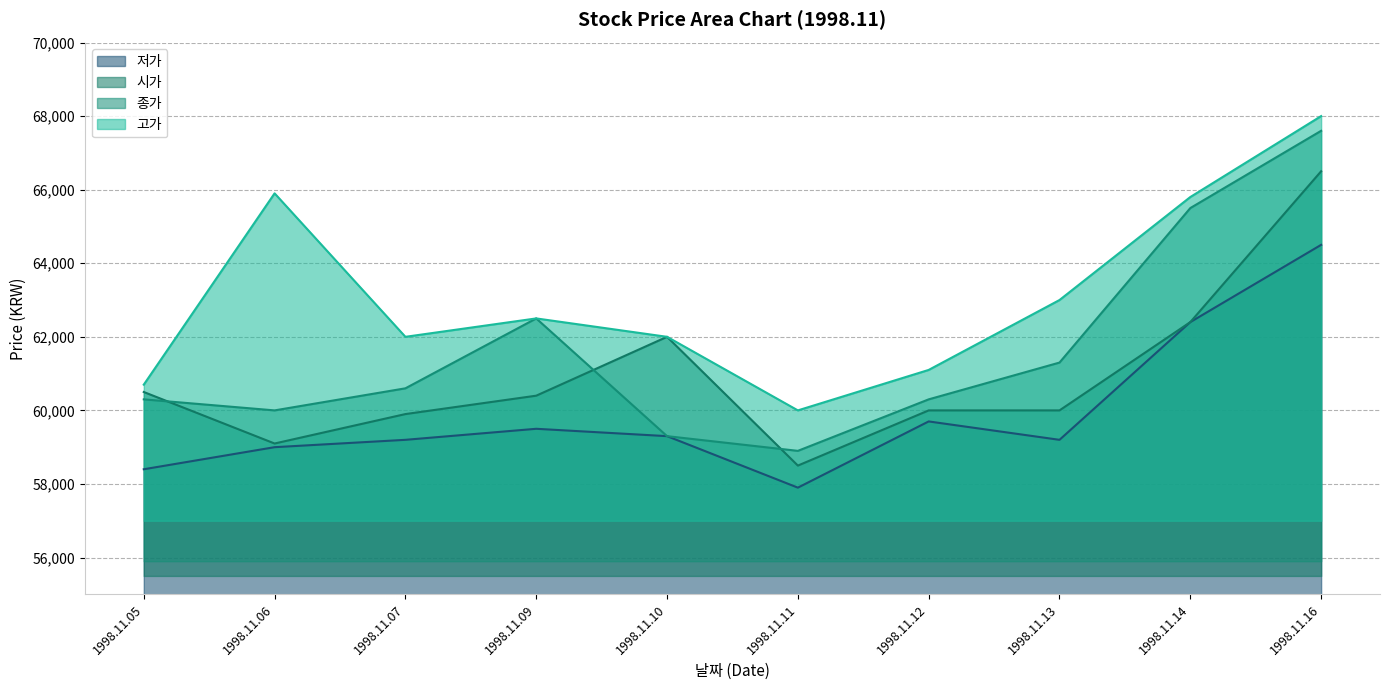

How many data points in 고가 are above 62500?

4